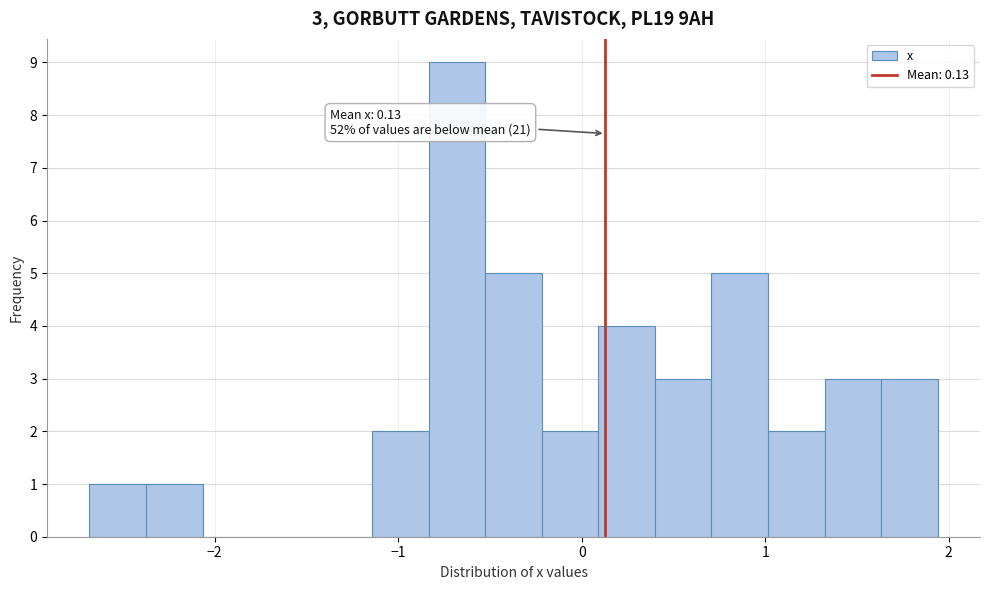

Read against the x-axis, roughly where is the centre of the tallest bar?

-0.7